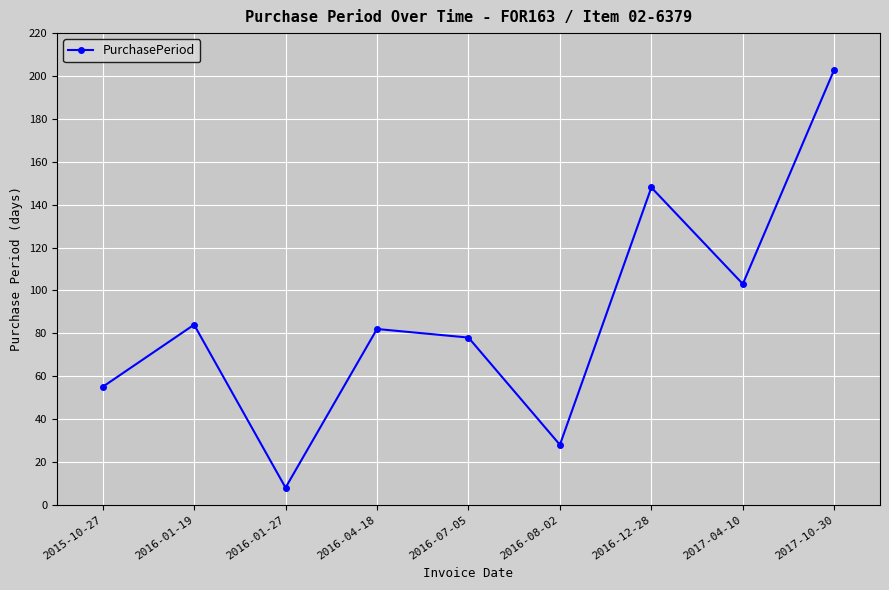

What is the label of the 8th point from the left?

2017-04-10